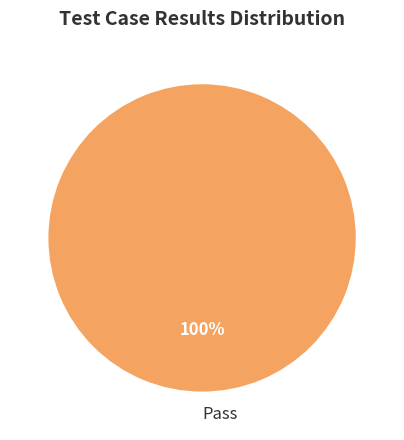

How many segments does this pie chart have?

1